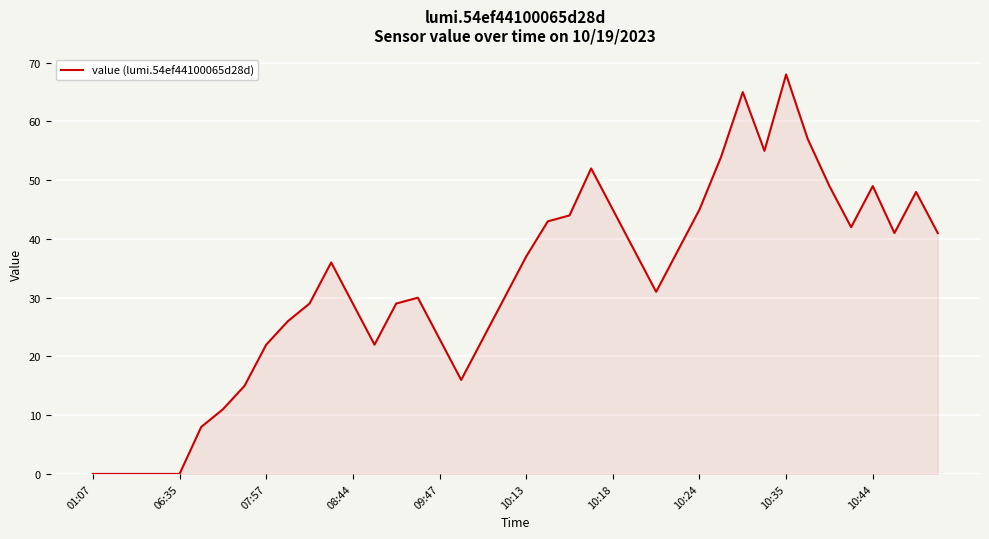

What is the difference between the maximum and minimum values?

68